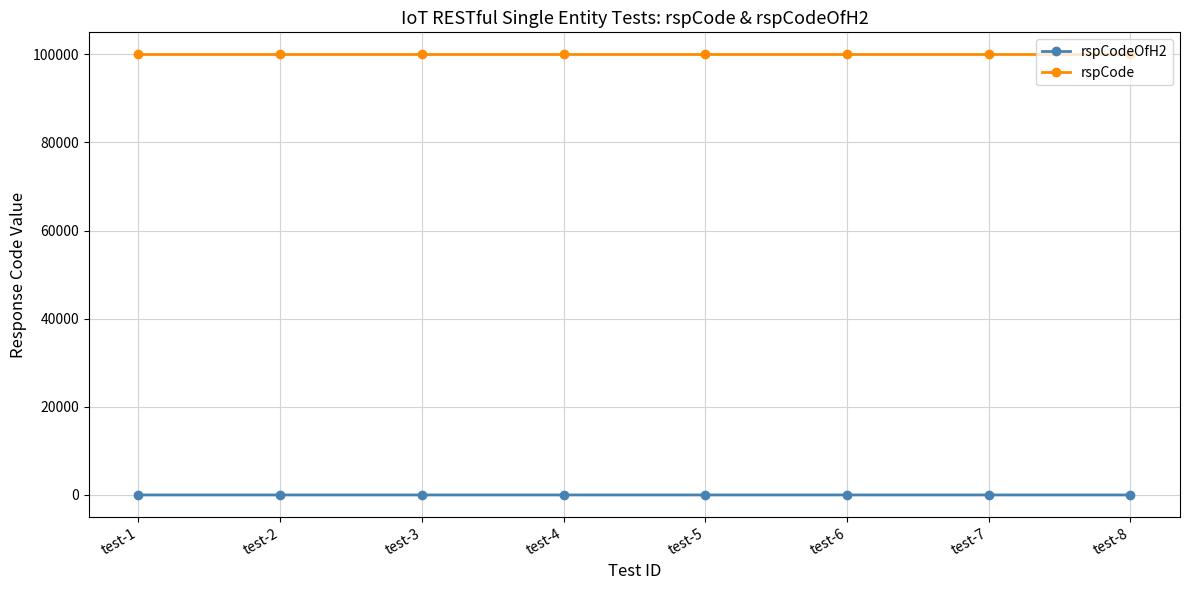

How many categories are shown in the chart?

8